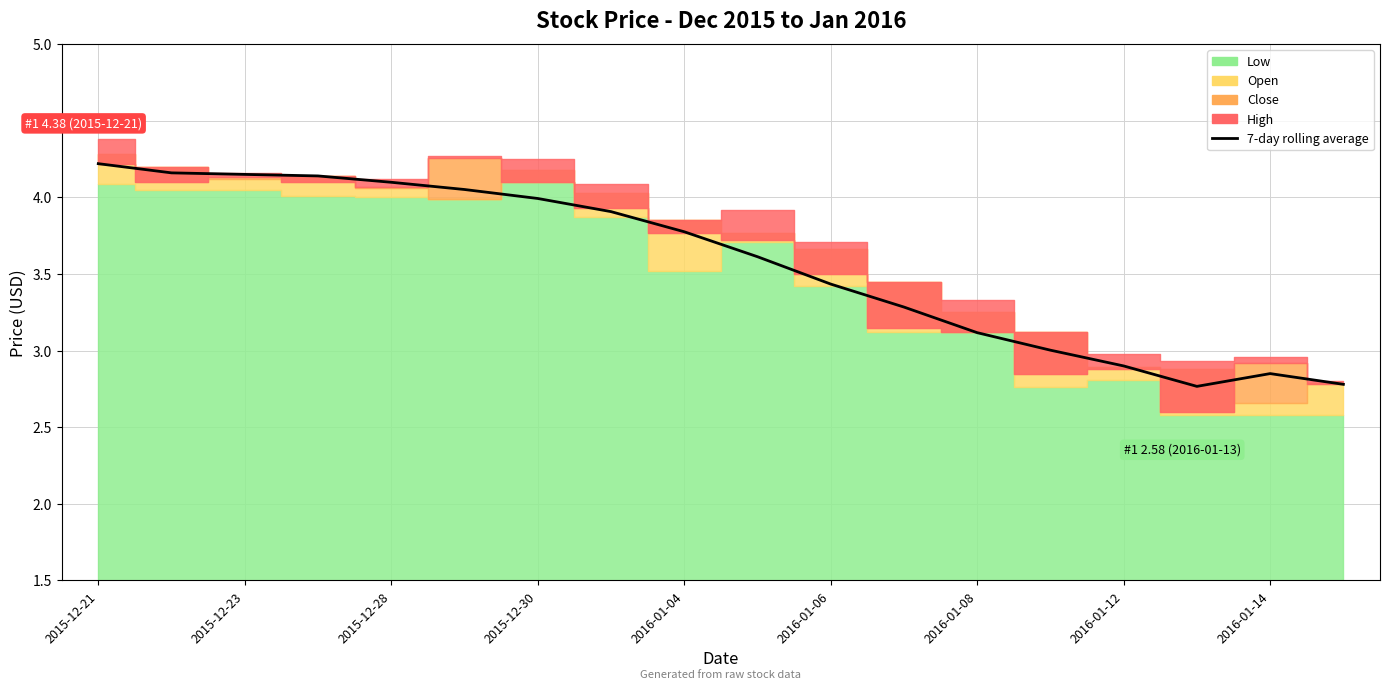

Which category has the highest value across all series?

2015-12-21